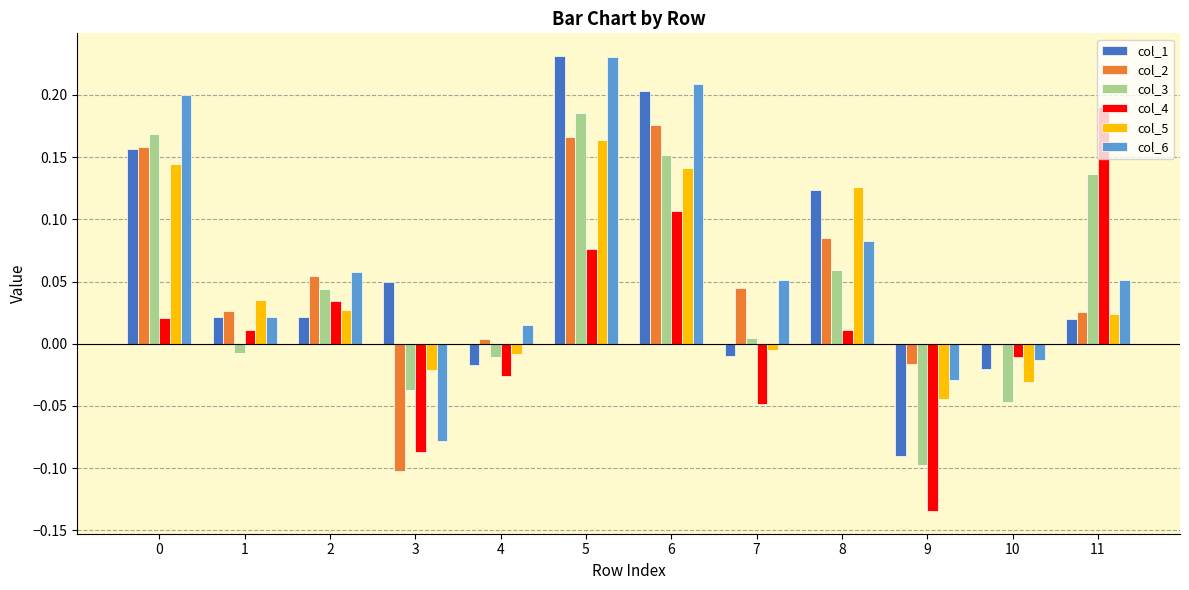

The col_6 series shows 0.1 at 0. True or false?

False